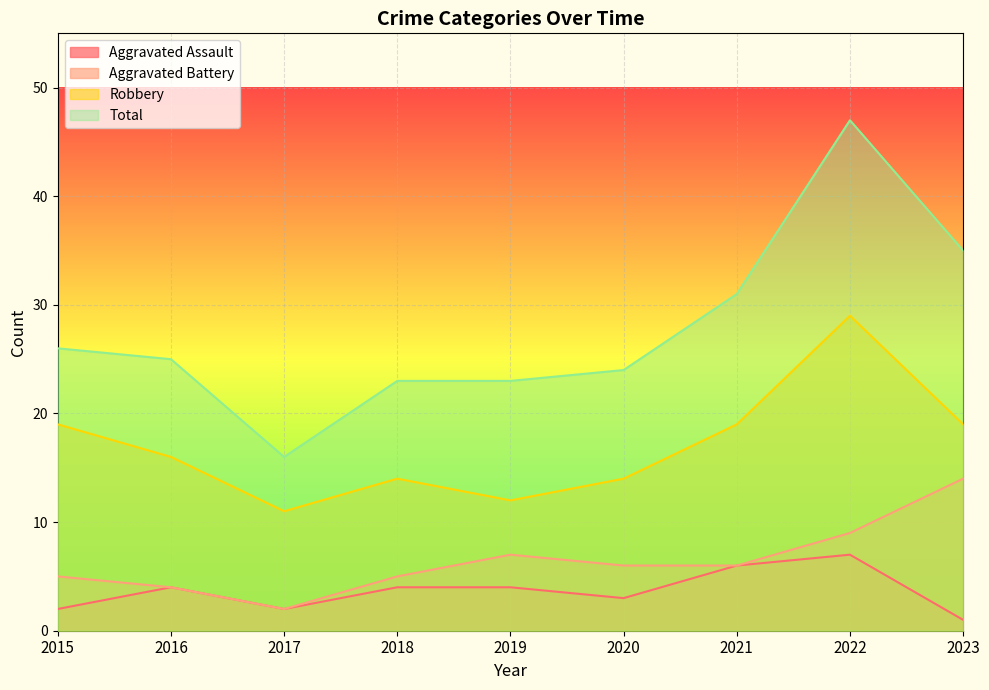

Which category has the lowest value in the Robbery series?

2017